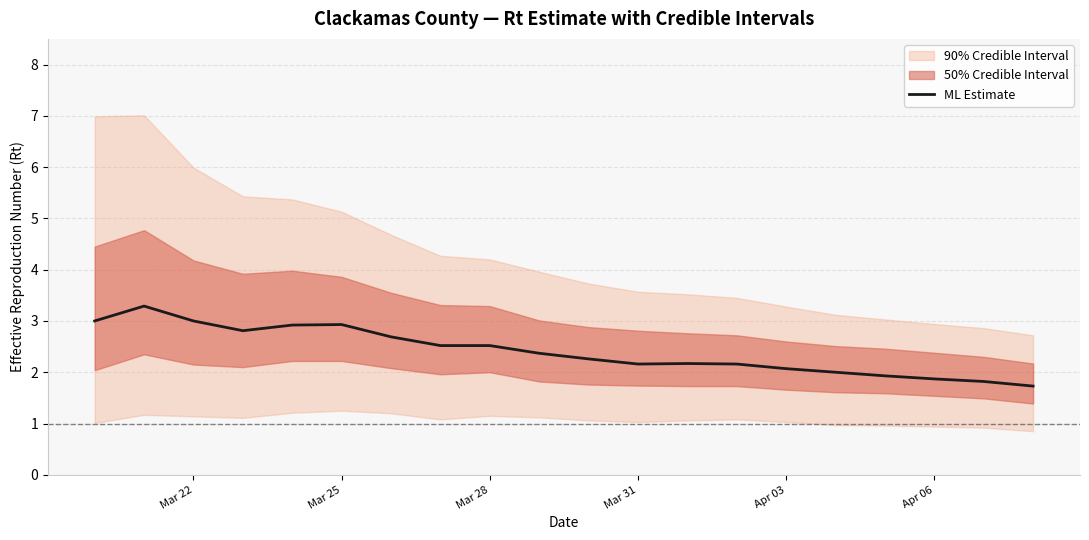

What is the lowest value of the ML Estimate series?

1.7